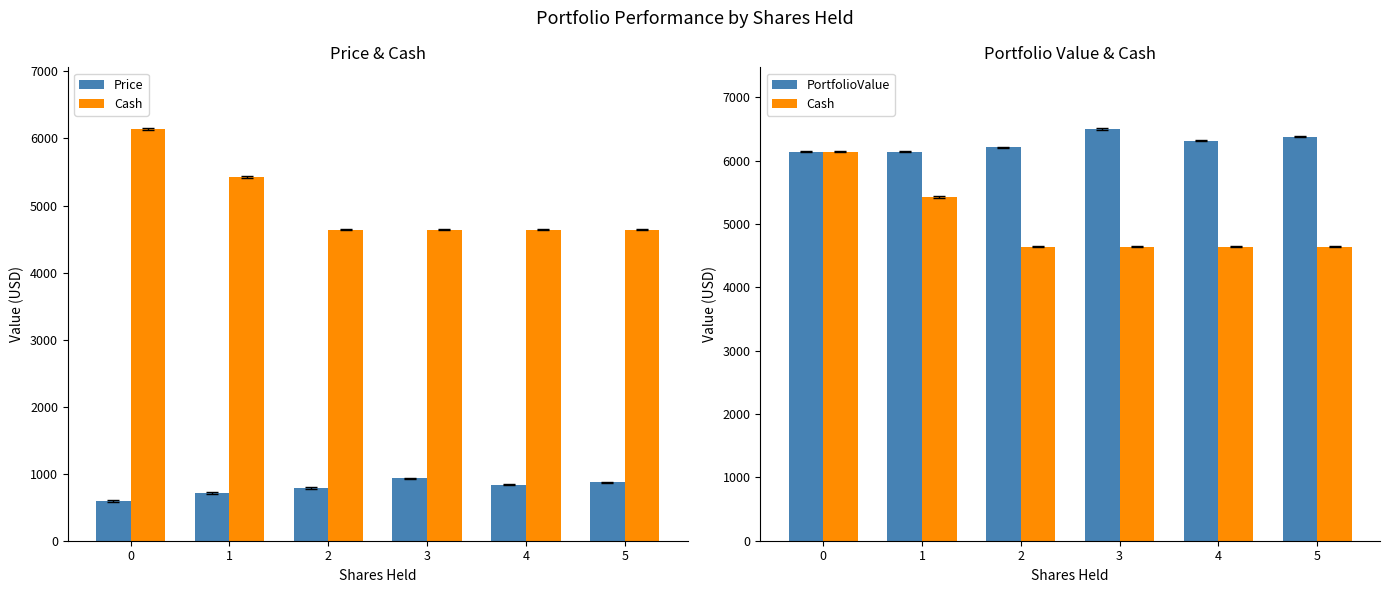

What are all the series names shown in the legend?

Price, Cash, PortfolioValue